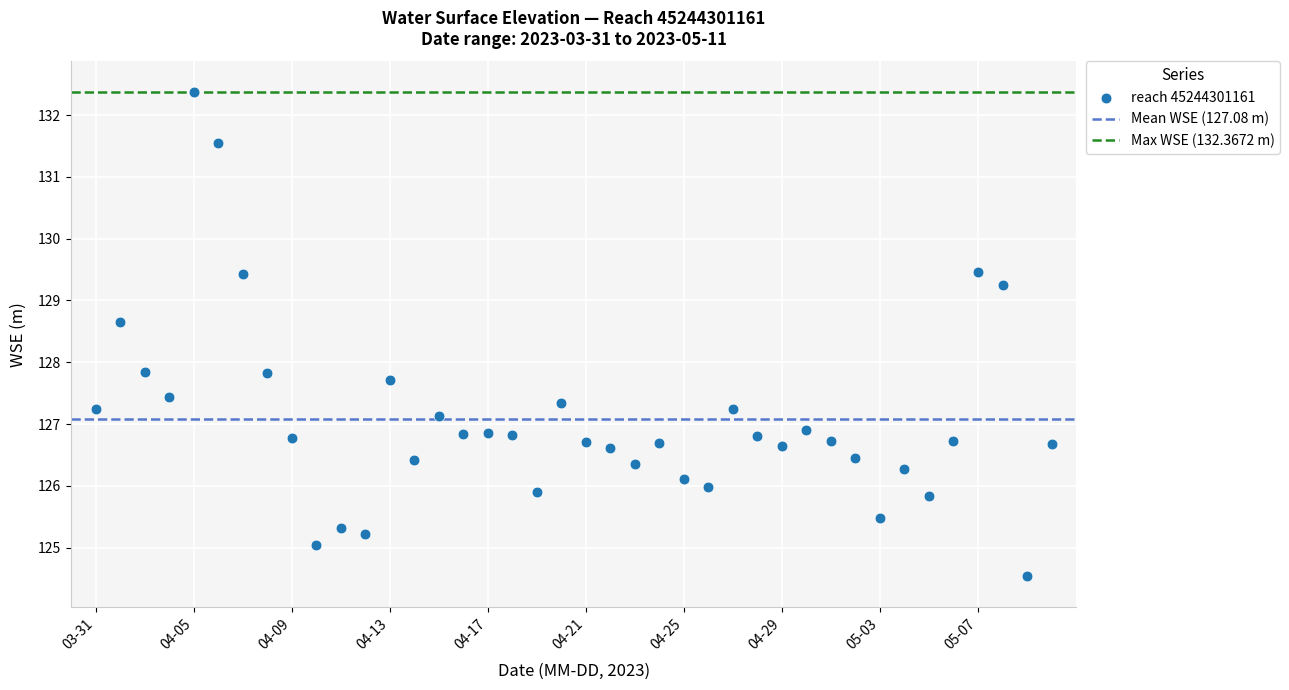

What is the range of Y values (max minus min)?

7.8